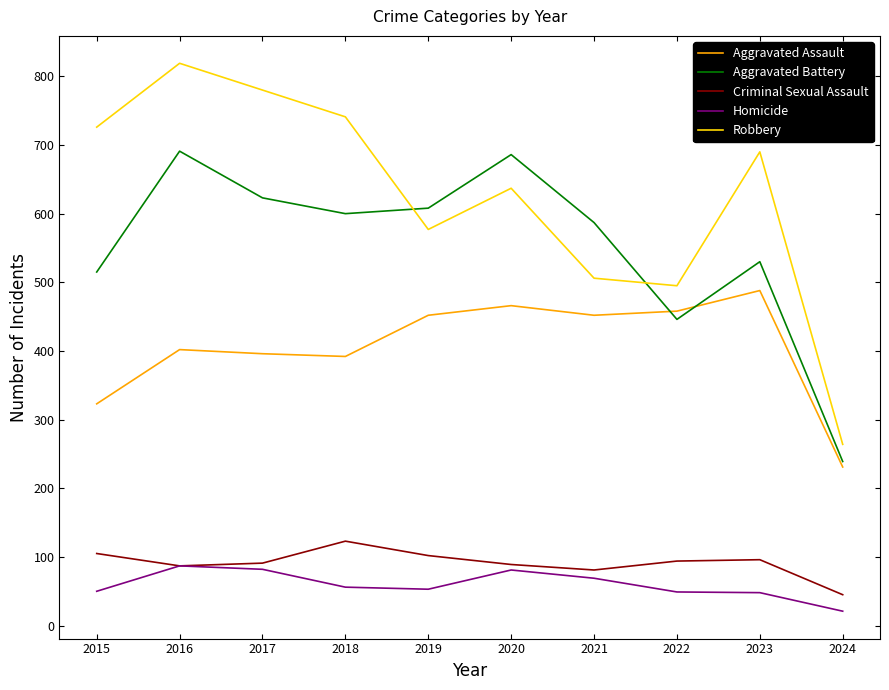

True or false: Criminal Sexual Assault and Aggravated Battery cross at least once.

False